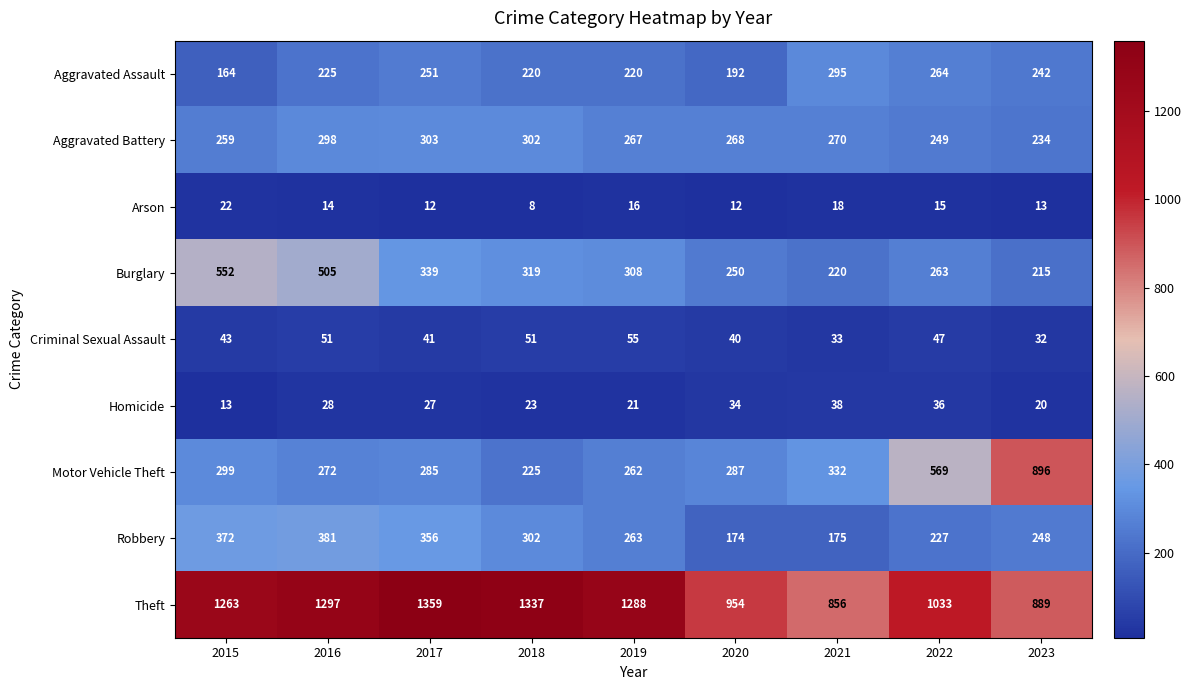

What is the difference between the Aggravated Assault values at 2022 and 2015?

100